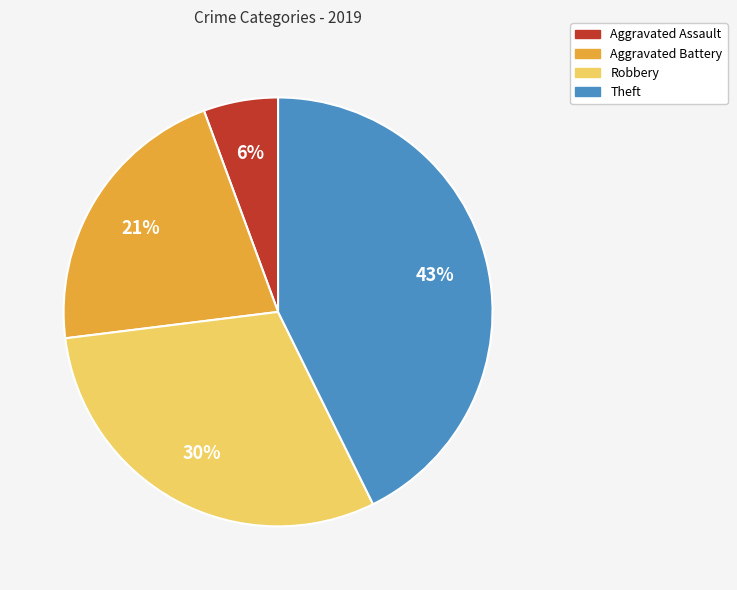

Rank the categories by value from highest to lowest.

Theft, Robbery, Aggravated Battery, Aggravated Assault